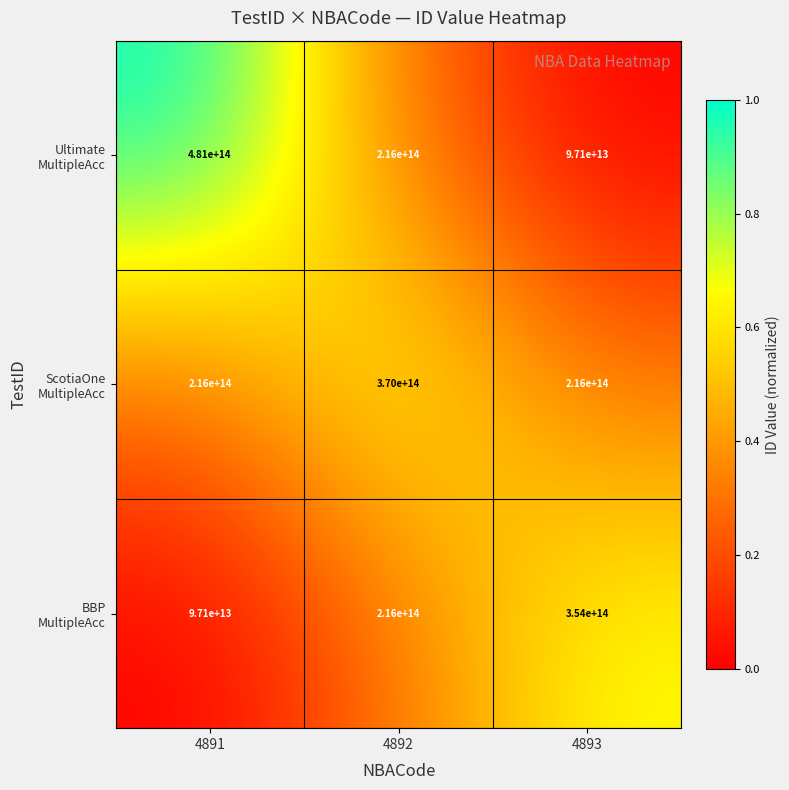

At which category is the sum across all series the highest?

4892